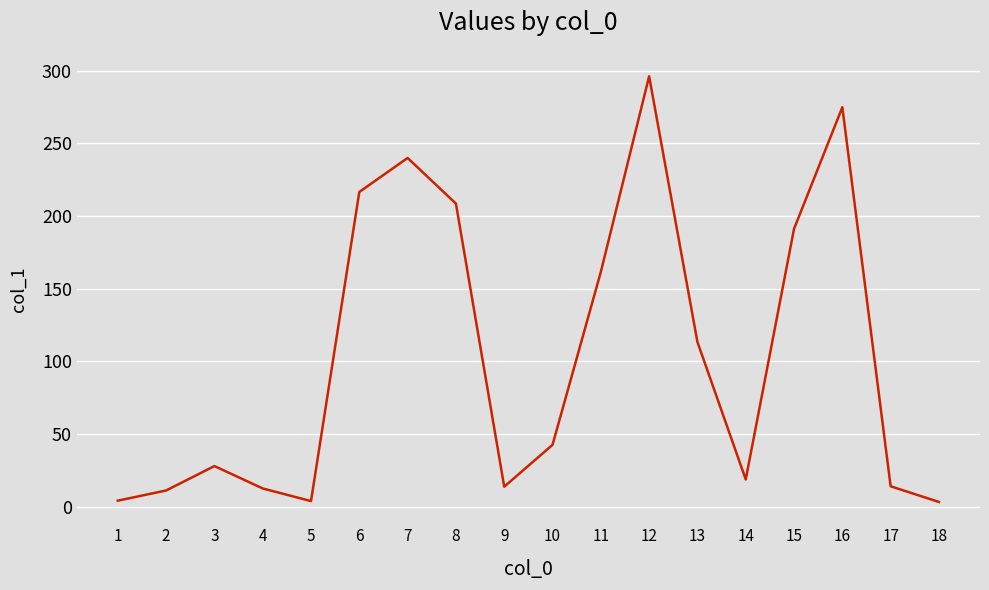

The chart shows a value of 353.1 at 7. True or false?

False